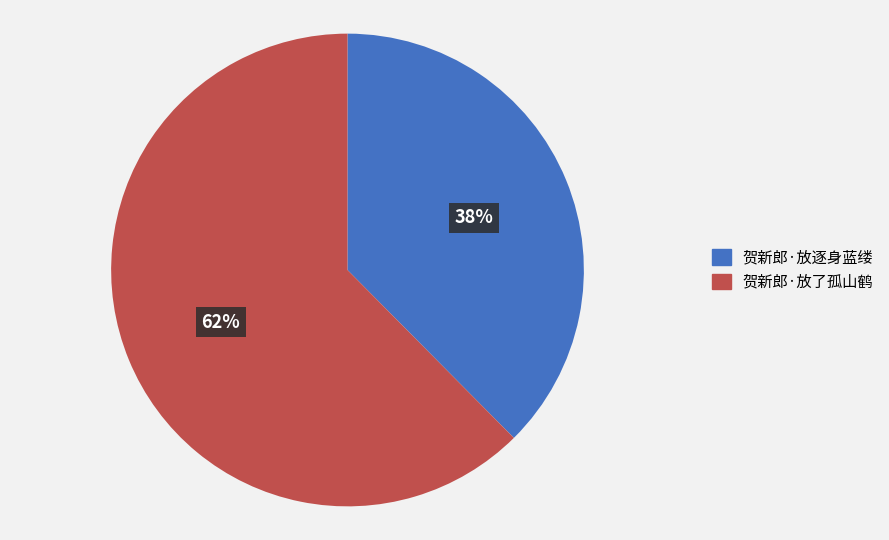

True or false: 贺新郎·放逐身蓝缕 accounts for 38% of the total.

True